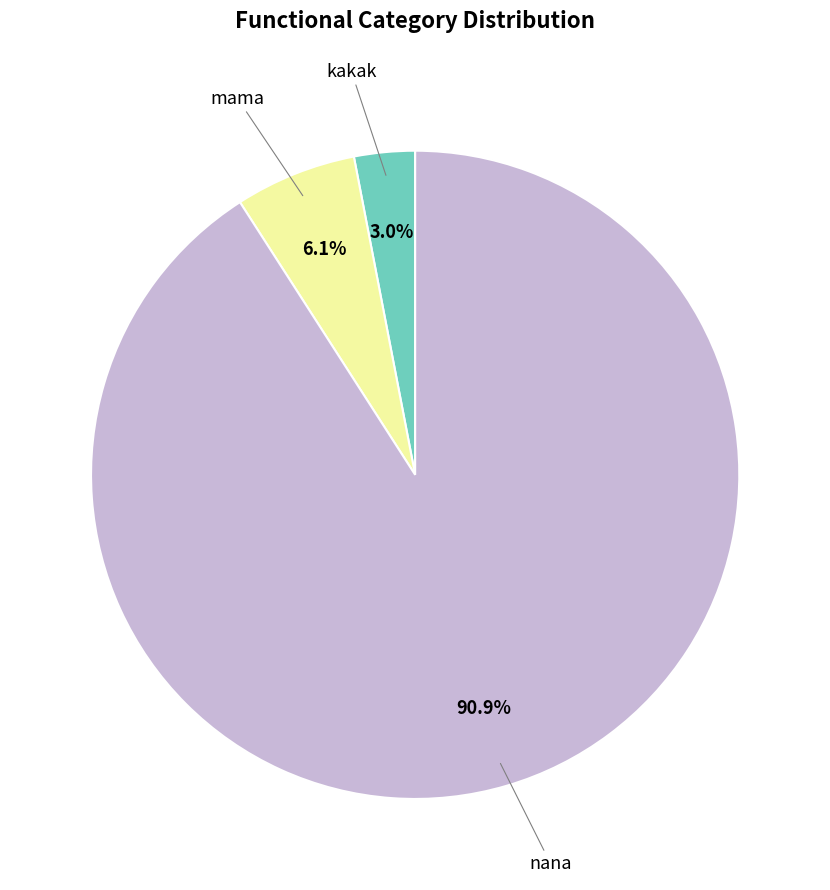

Does nana account for over 50% of the chart?

Yes